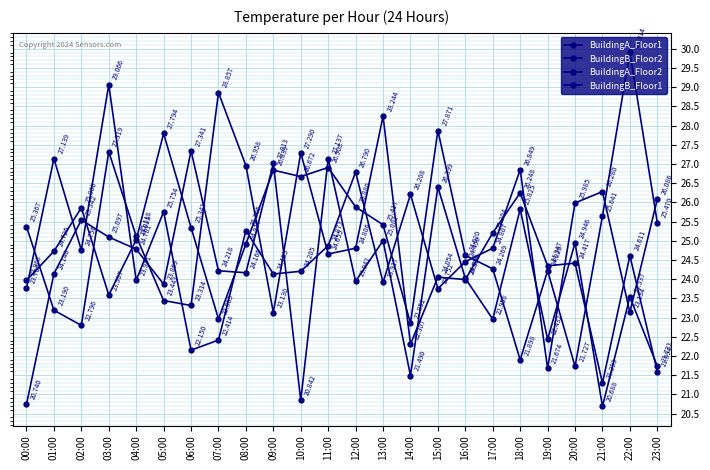

What position from the left is 23:00?

24